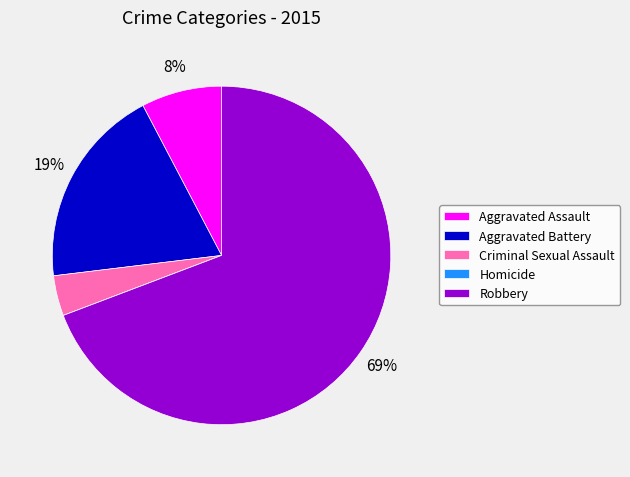

The Aggravated Assault slice represents 1% of the pie. True or false?

False